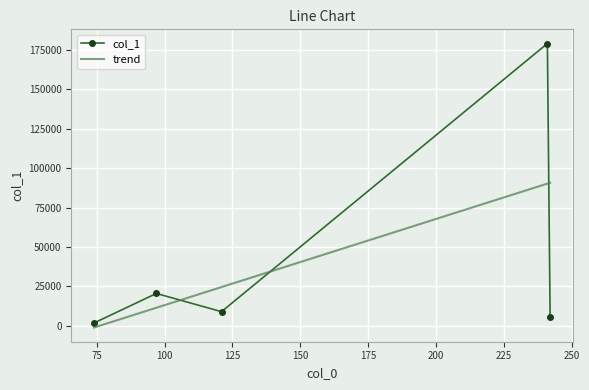

What is the maximum value shown in the chart?

178869.0